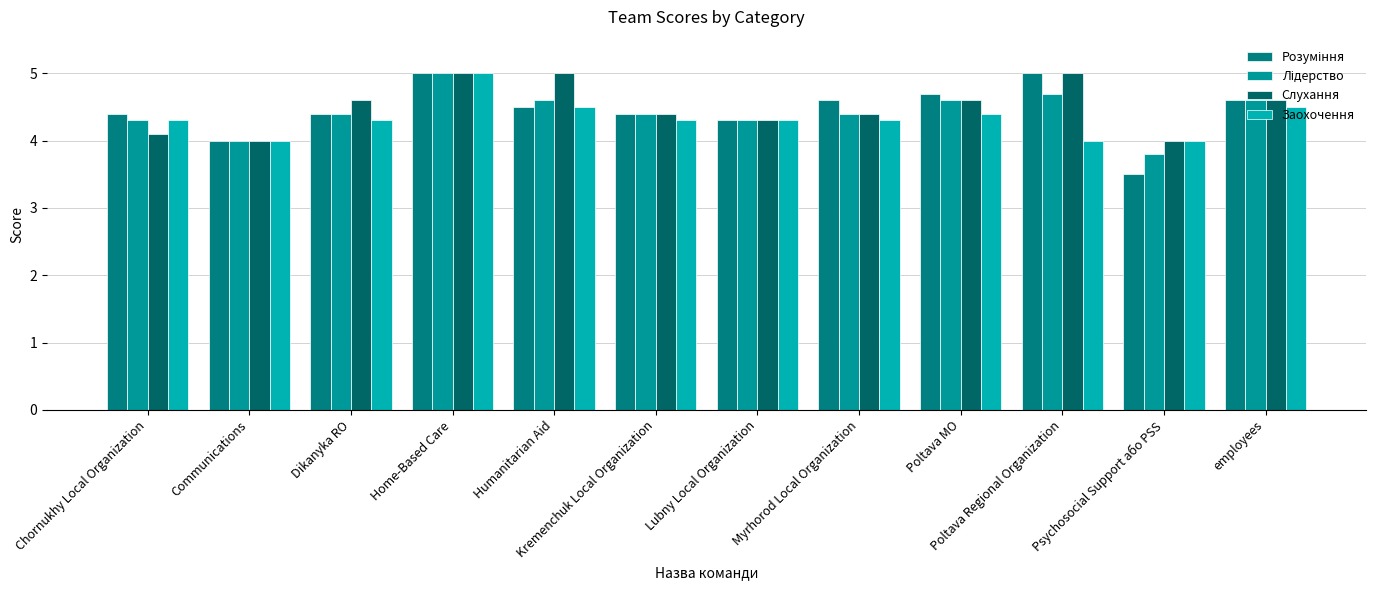

What is the maximum value for Слухання?

5.0